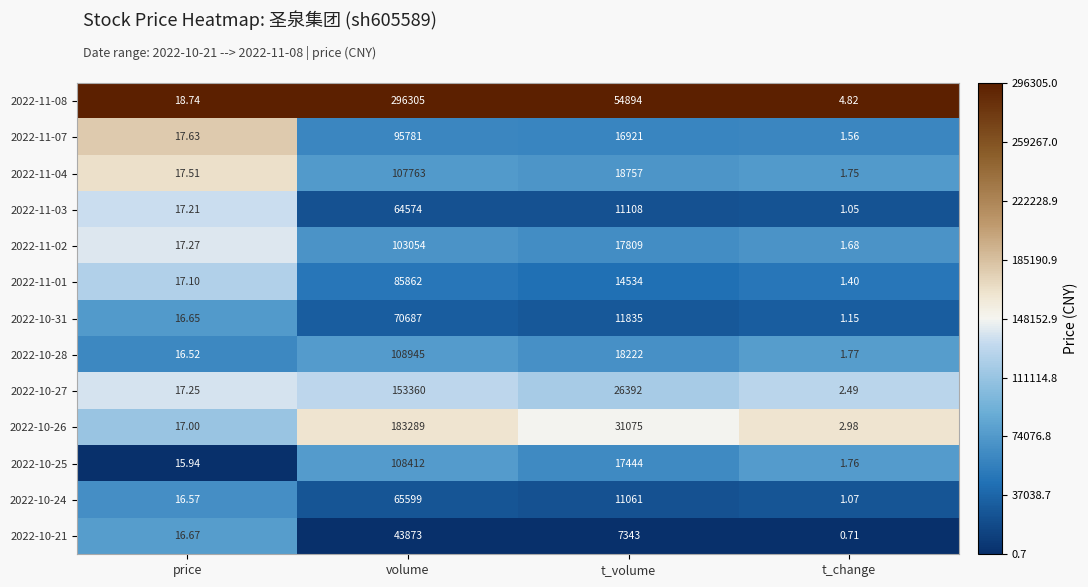

At which category is the sum across all series the highest?

volume